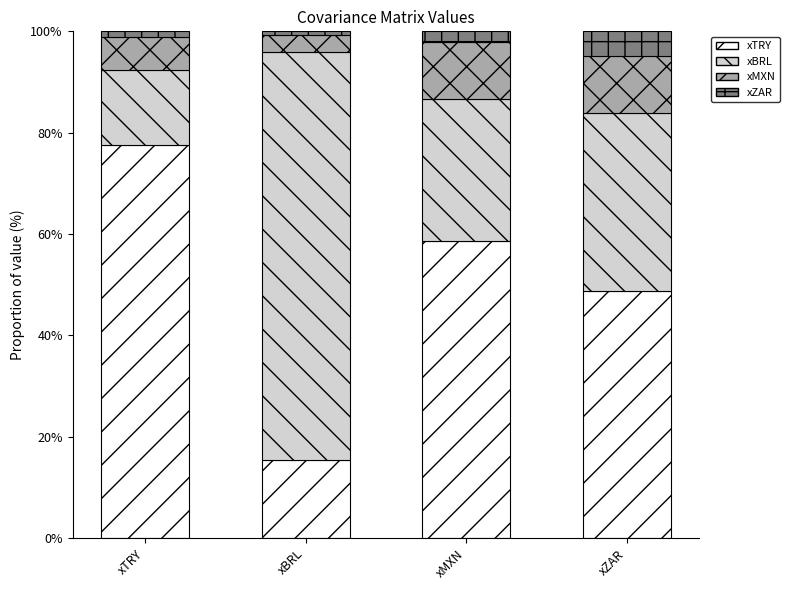

At which label is xTRY closest to 46?

xZAR